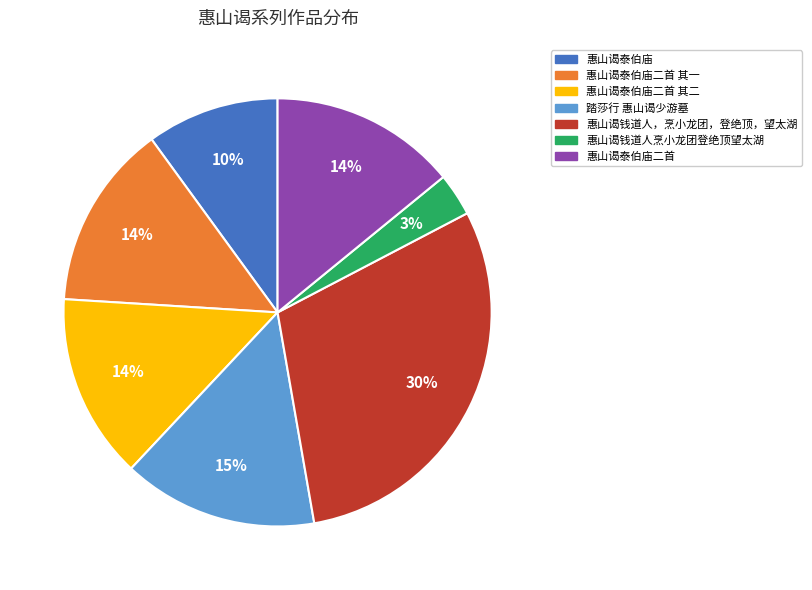

Is there any slice that represents more than half of the pie?

No